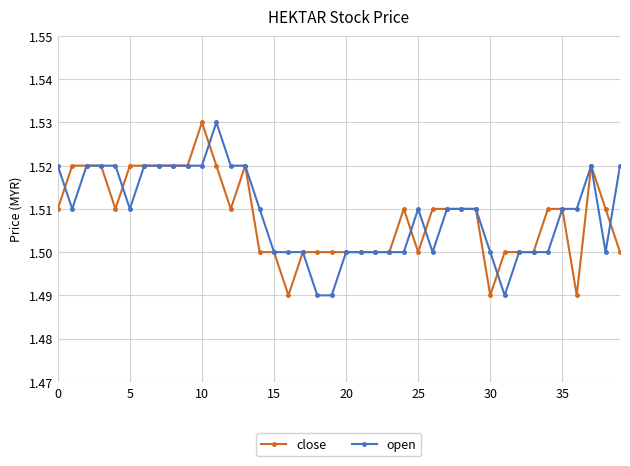

What is the sum of all close values?

60.3